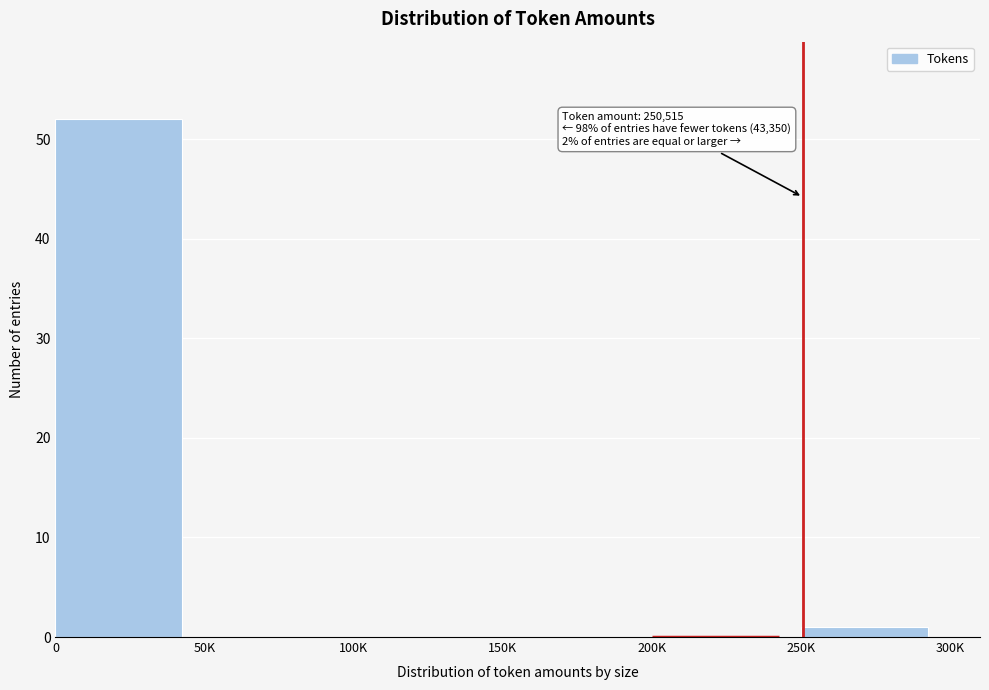

Reading right to left, list all the values displayed in this chart.

250K=1	200K=0	150K=0	100K=0	50K=0	0=52